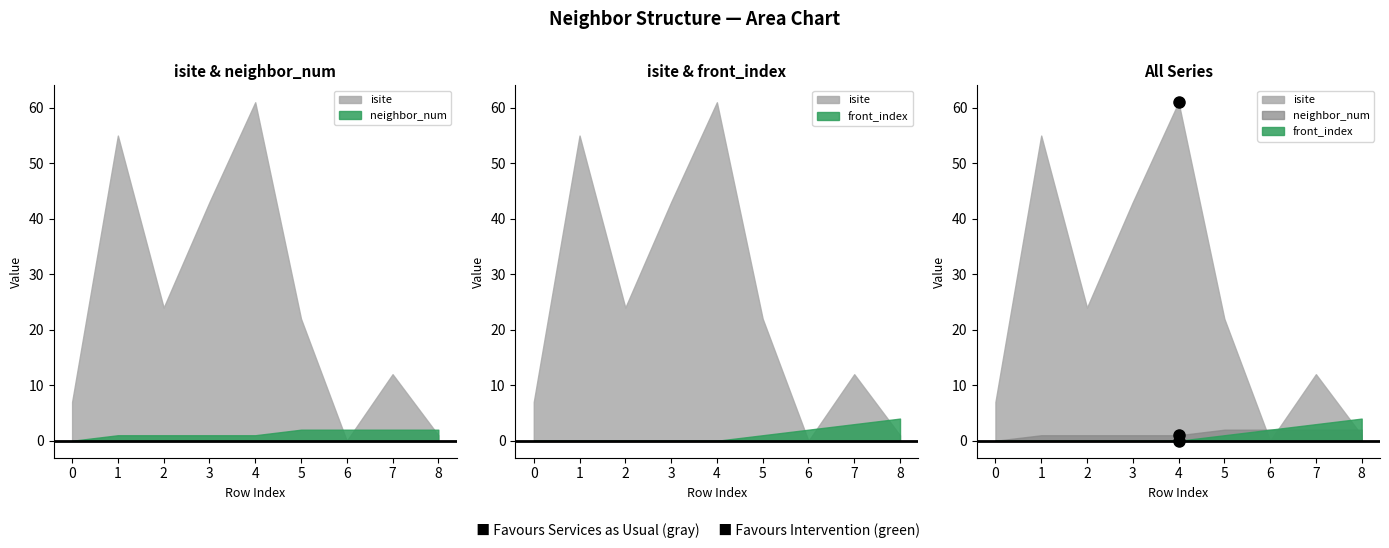

The neighbor_num series shows 2 at 6. True or false?

True